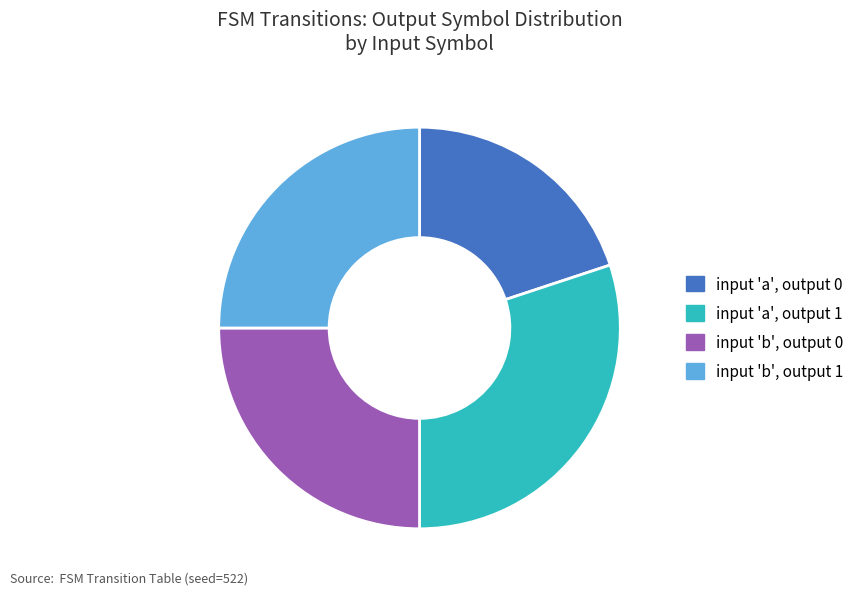

Is it true that input 'a', output 0 is 20% of the pie?

True